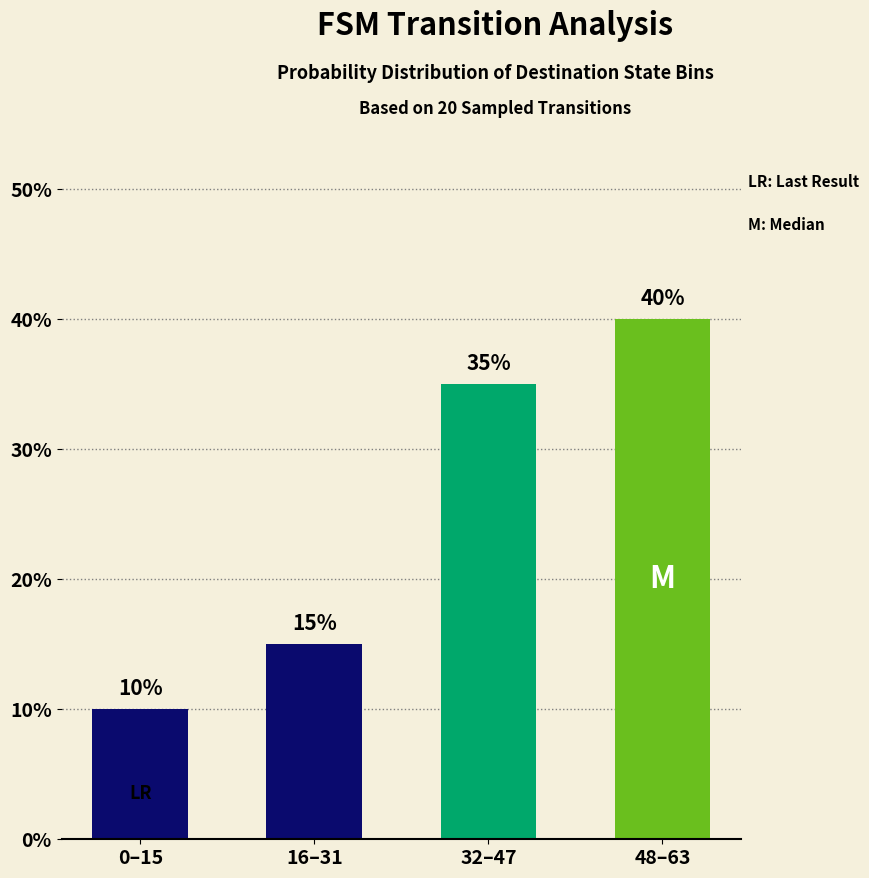

Is it true that the value at 48–63 is 72?

False